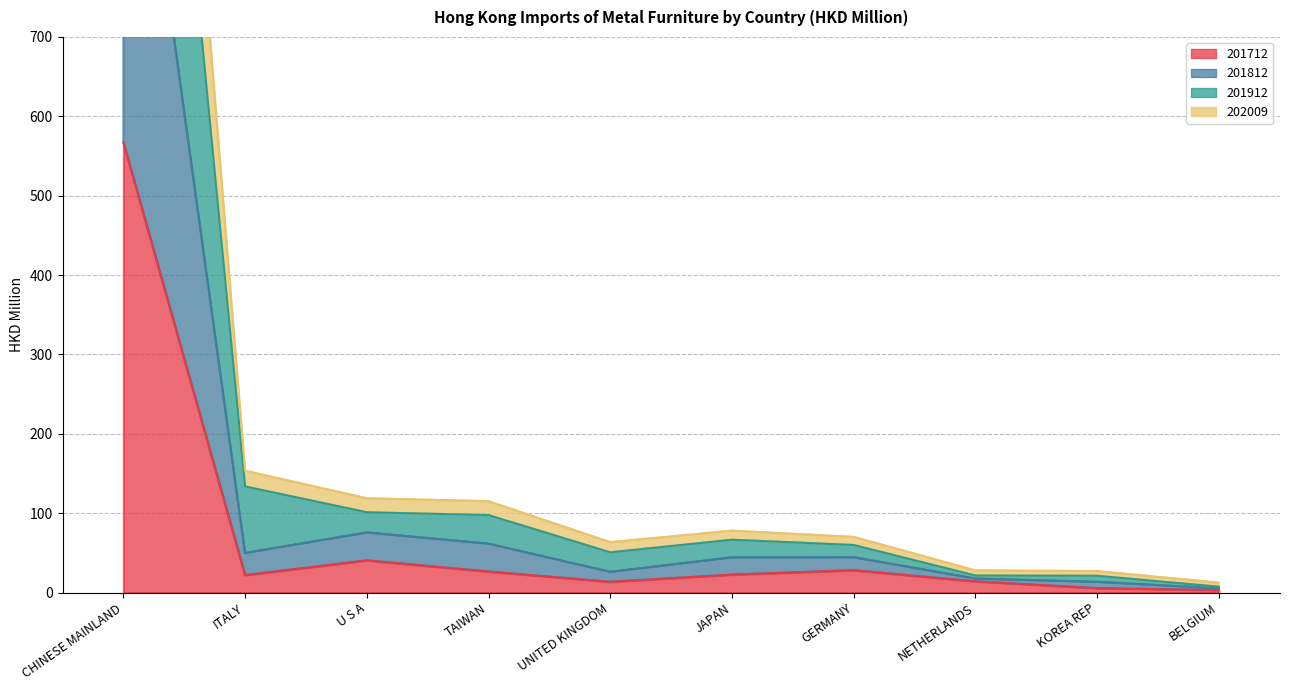

How many lines are shown in the chart?

4